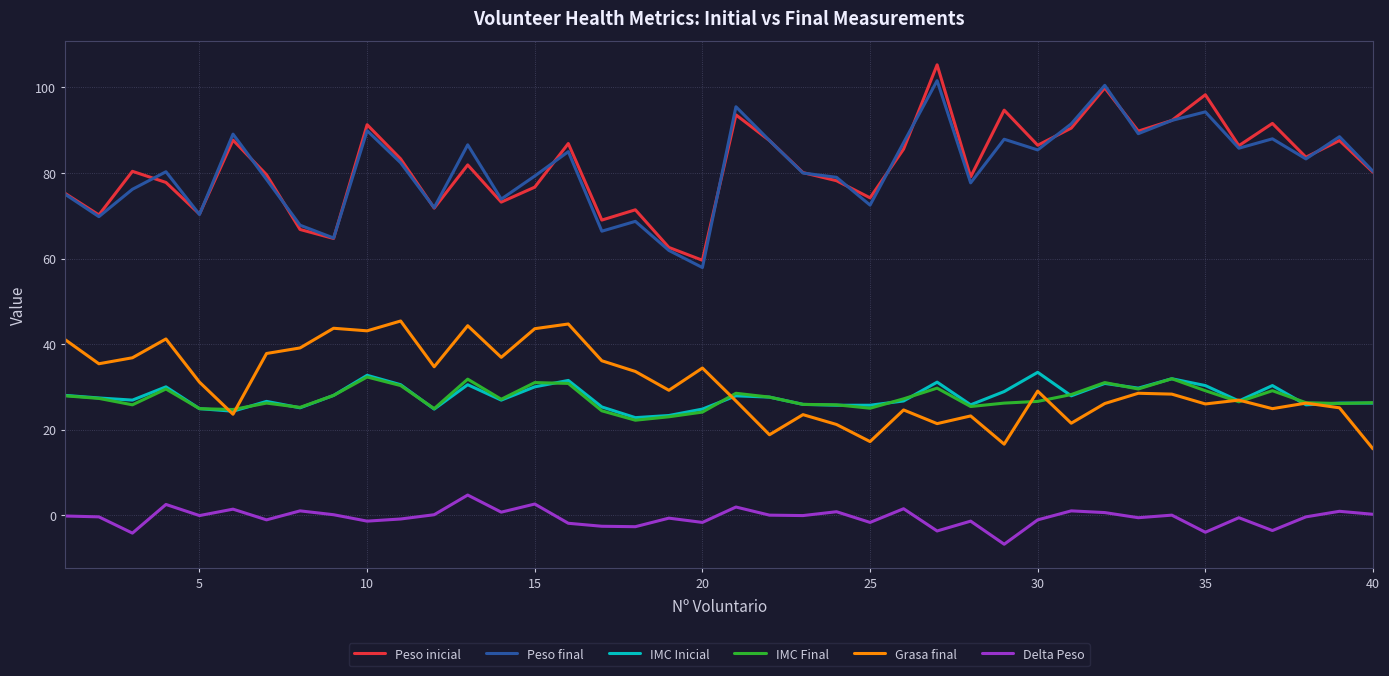

True or false: IMC Final and Peso inicial intersect in this chart.

False